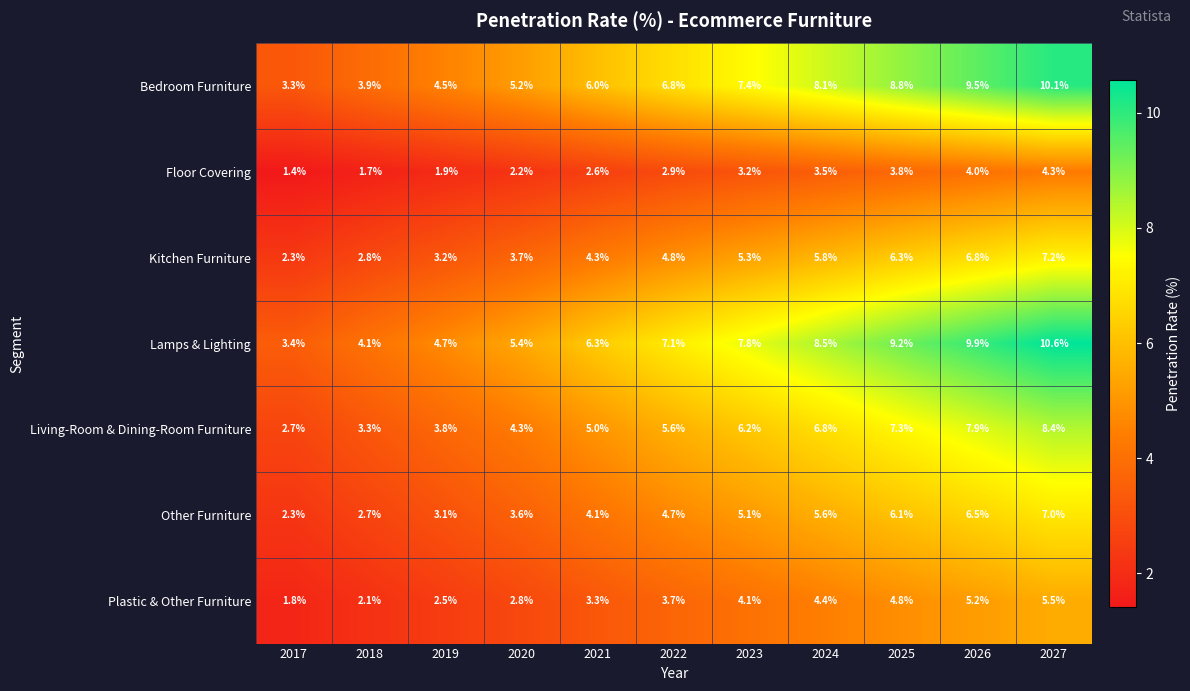

True or false: Plastic & Other Furniture has a value of 4.1 at 2023.

True